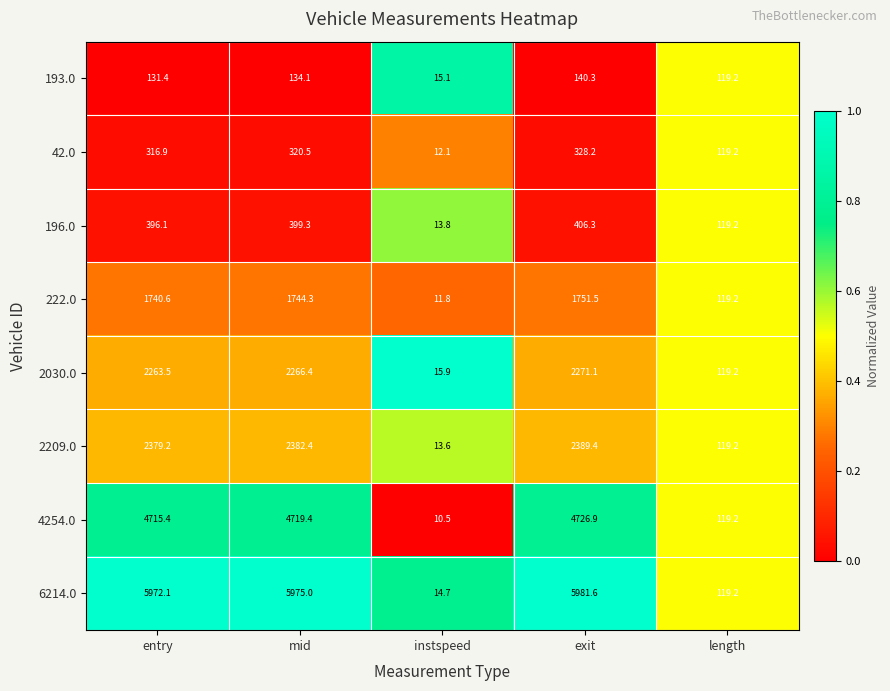

What is the difference between the 2209.0 values at exit and mid?

7.0